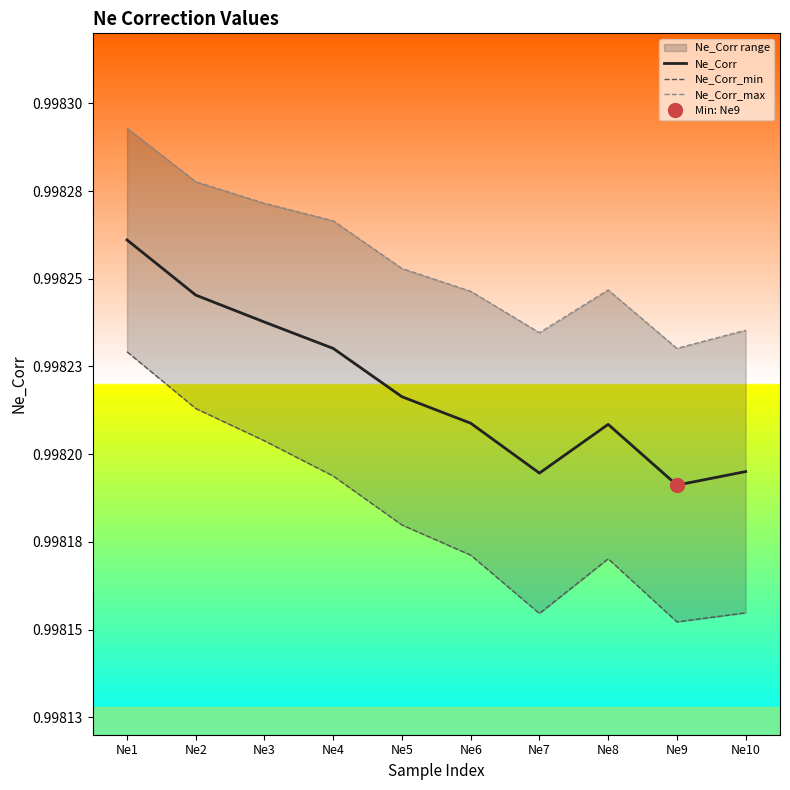

True or false: Ne_Corr_max and Ne_Corr intersect in this chart.

False